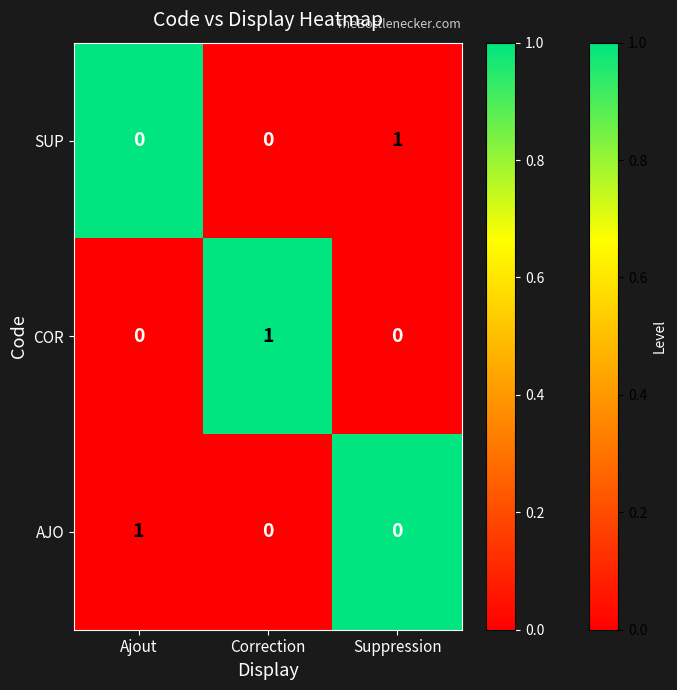

Is the value of COR at Ajout greater than the value of AJO at Ajout?

No